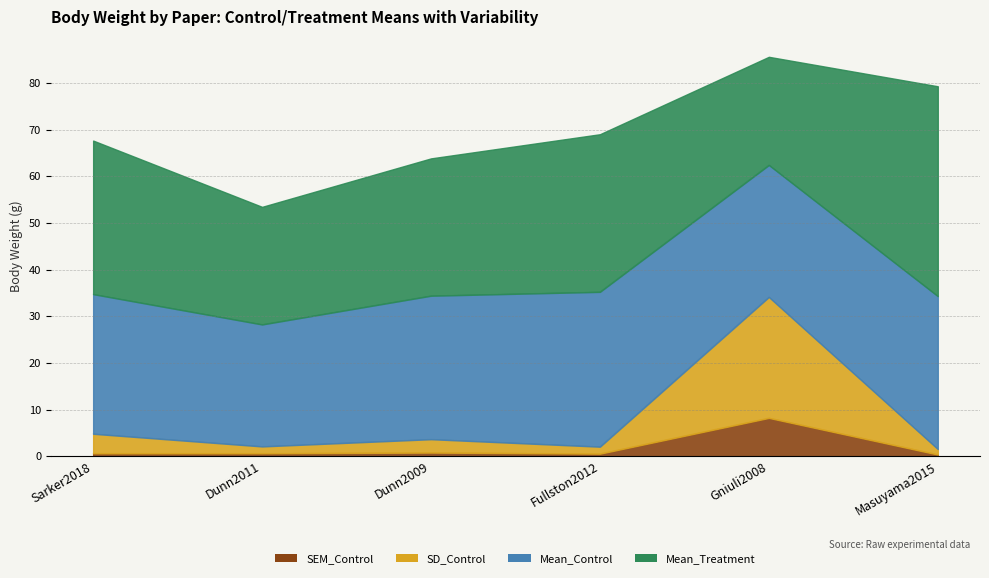

What is the approximate value of SD_Control at Fullston2012?

2.0